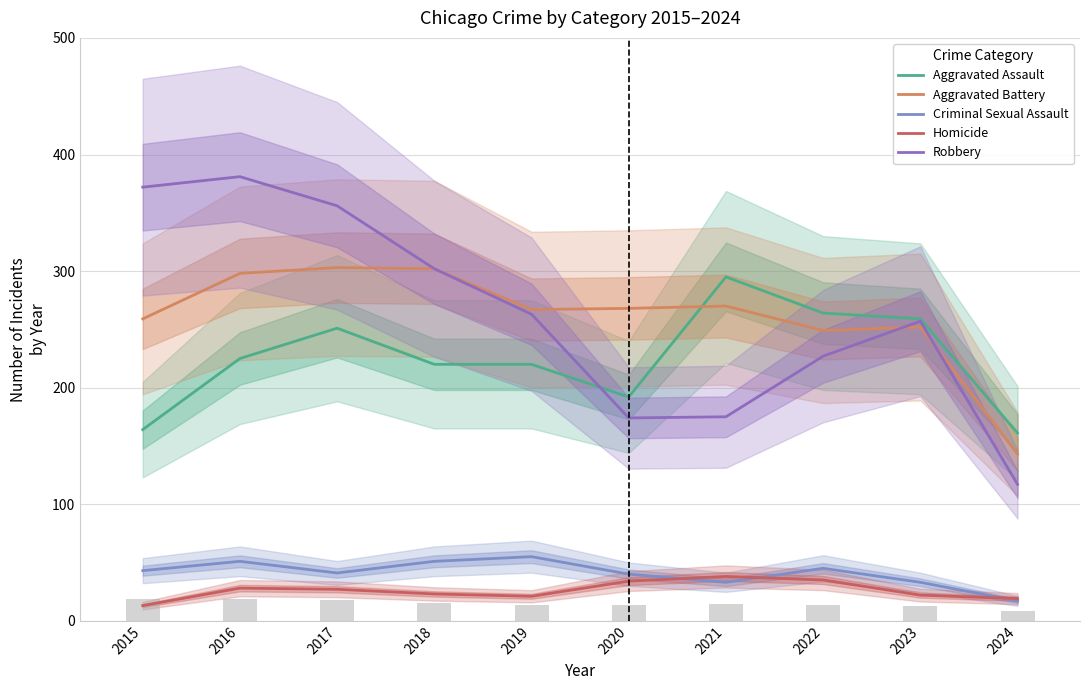

Which series has the largest range (max minus min)?

Robbery